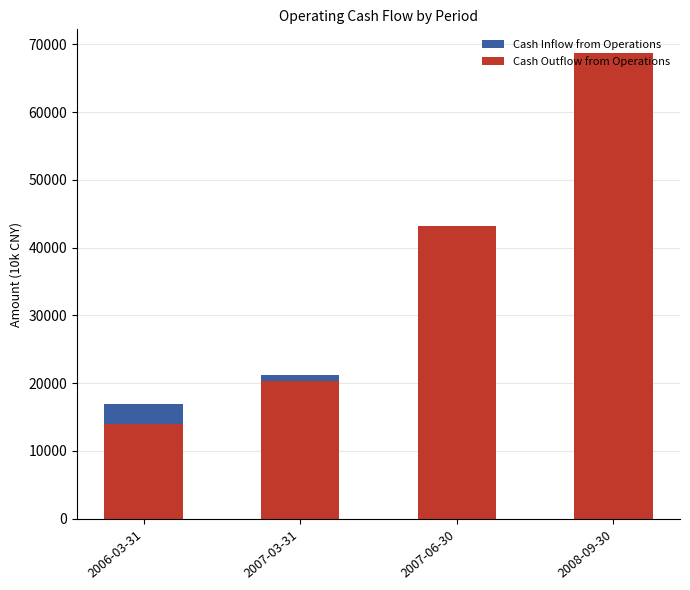

What is the difference between the second highest and minimum values in the Cash Inflow from Operations series?

25464